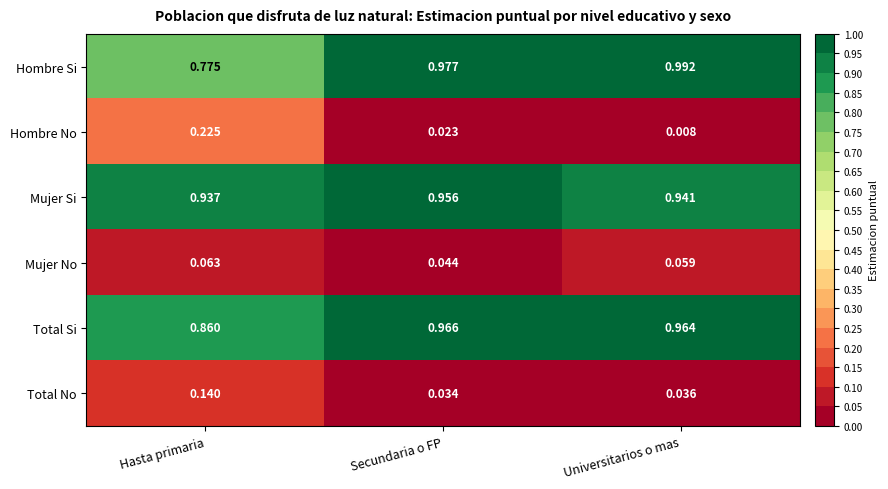

Is the value of Total Si at Hasta primaria greater than the value of Mujer Si at Hasta primaria?

No